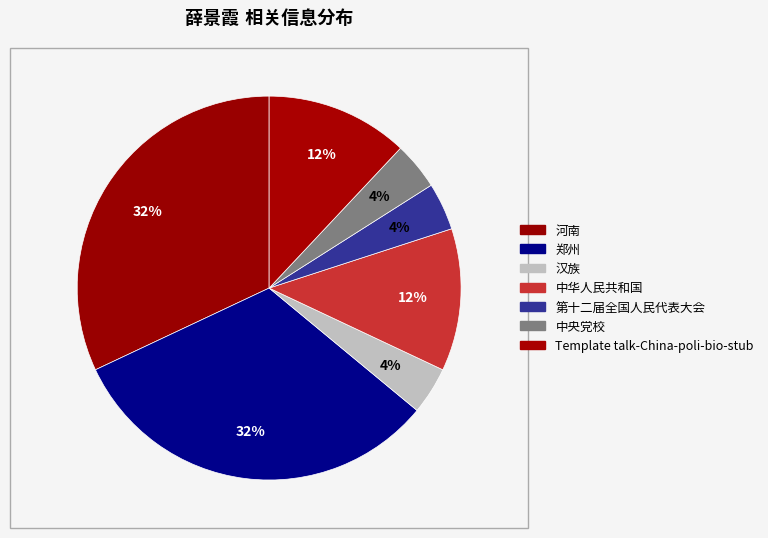

Is it true that 中华人民共和国 is 20% of the pie?

False